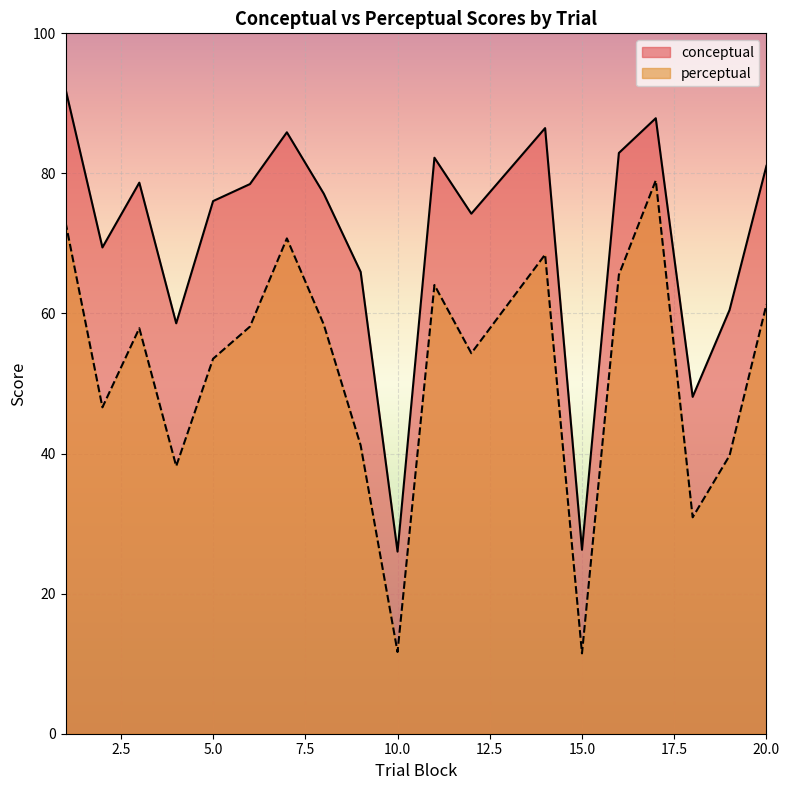

At which label is conceptual closest to 59?

4